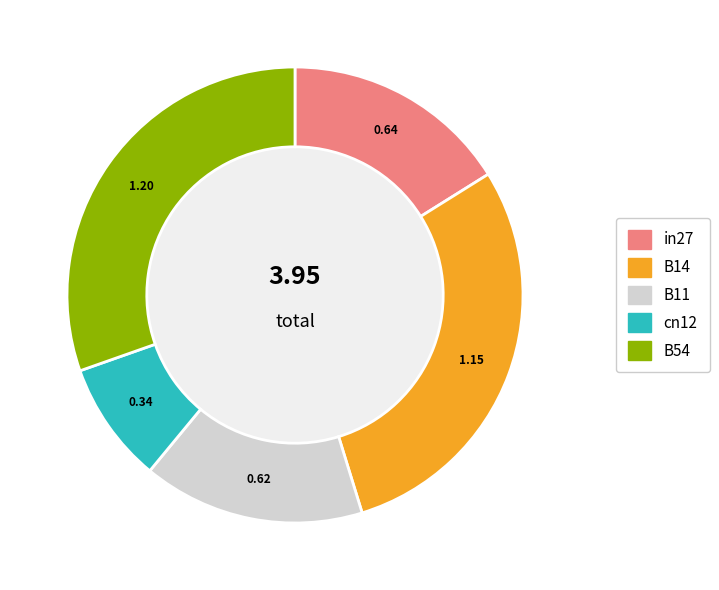

Combined, do in27 and cn12 account for over 50%?

No